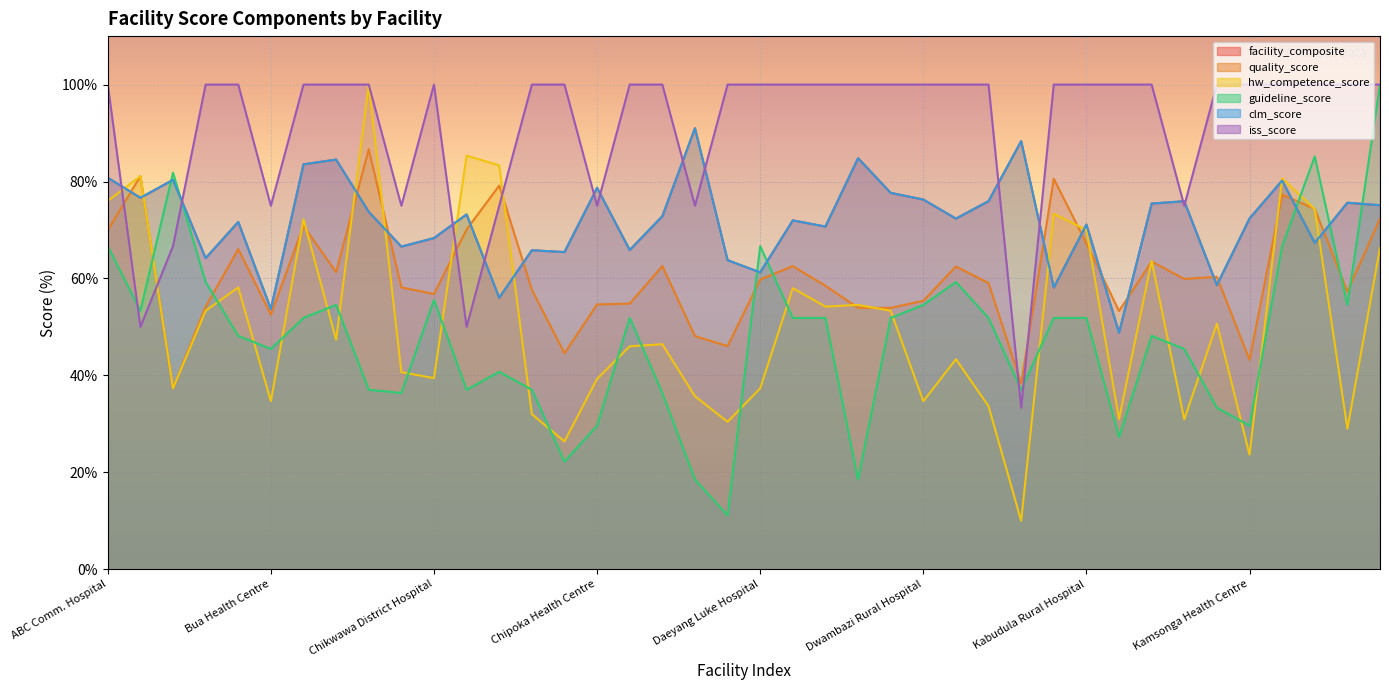

What are all the series names shown in the legend?

facility_composite, quality_score, hw_competence_score, guideline_score, clm_score, iss_score